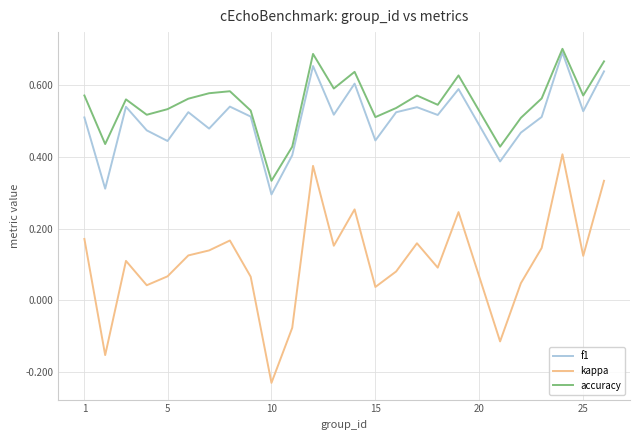

How many lines are shown in the chart?

3